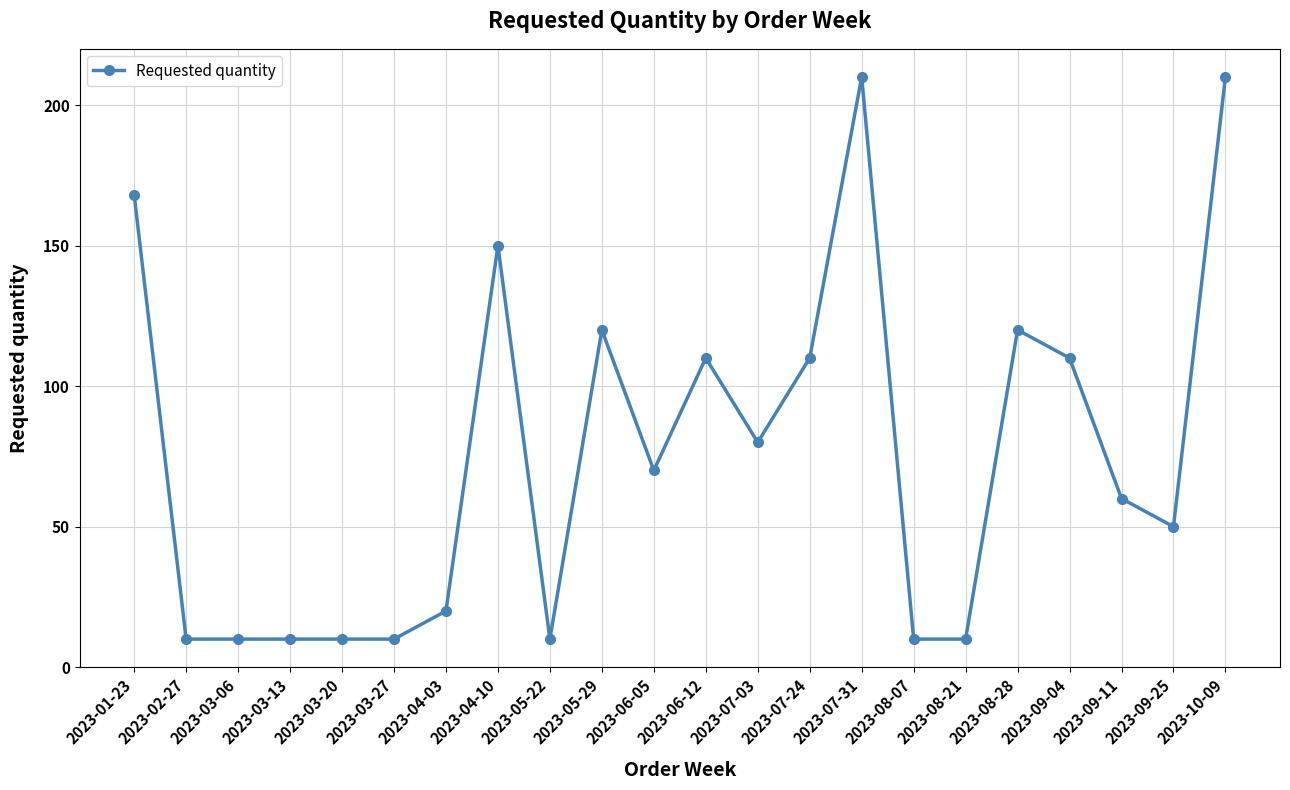

What is the maximum value shown in the chart?

210